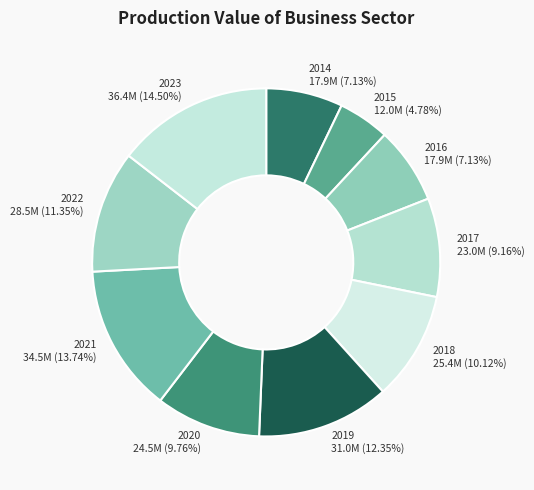

How many slices are in this pie chart?

10